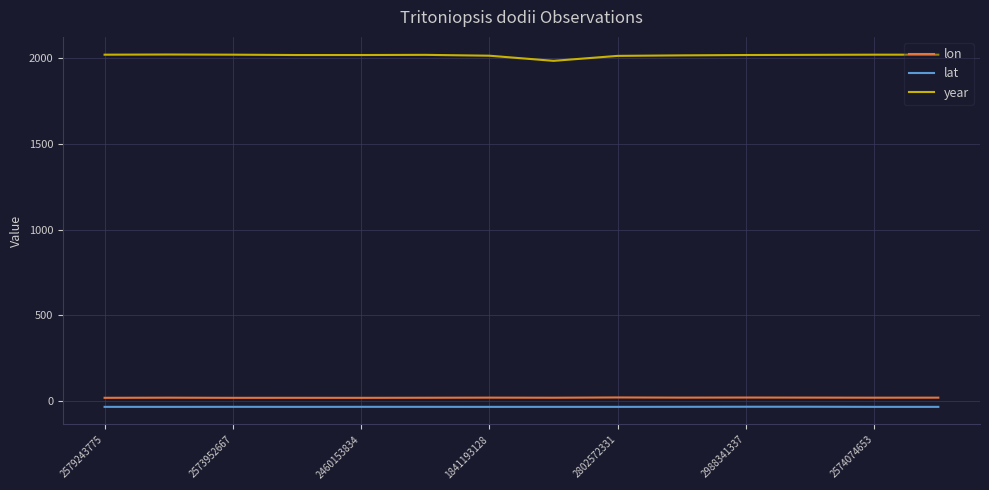

Which series has the largest total across all categories?

year